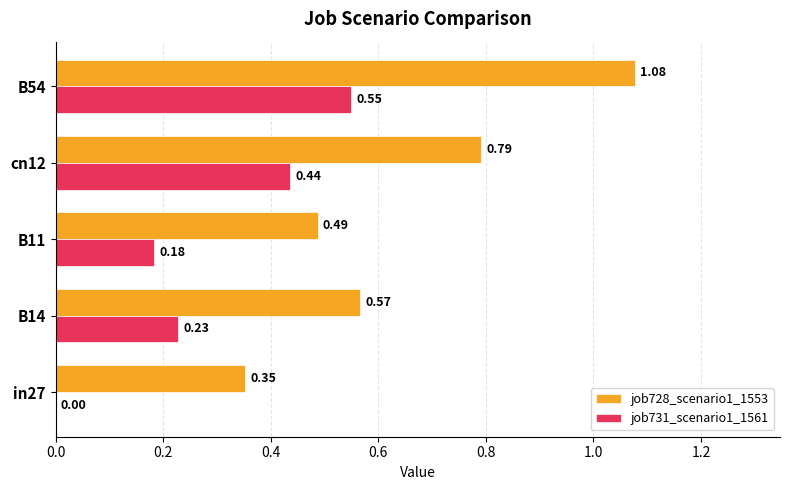

Which series has the largest total across all categories?

job728_scenario1_1553